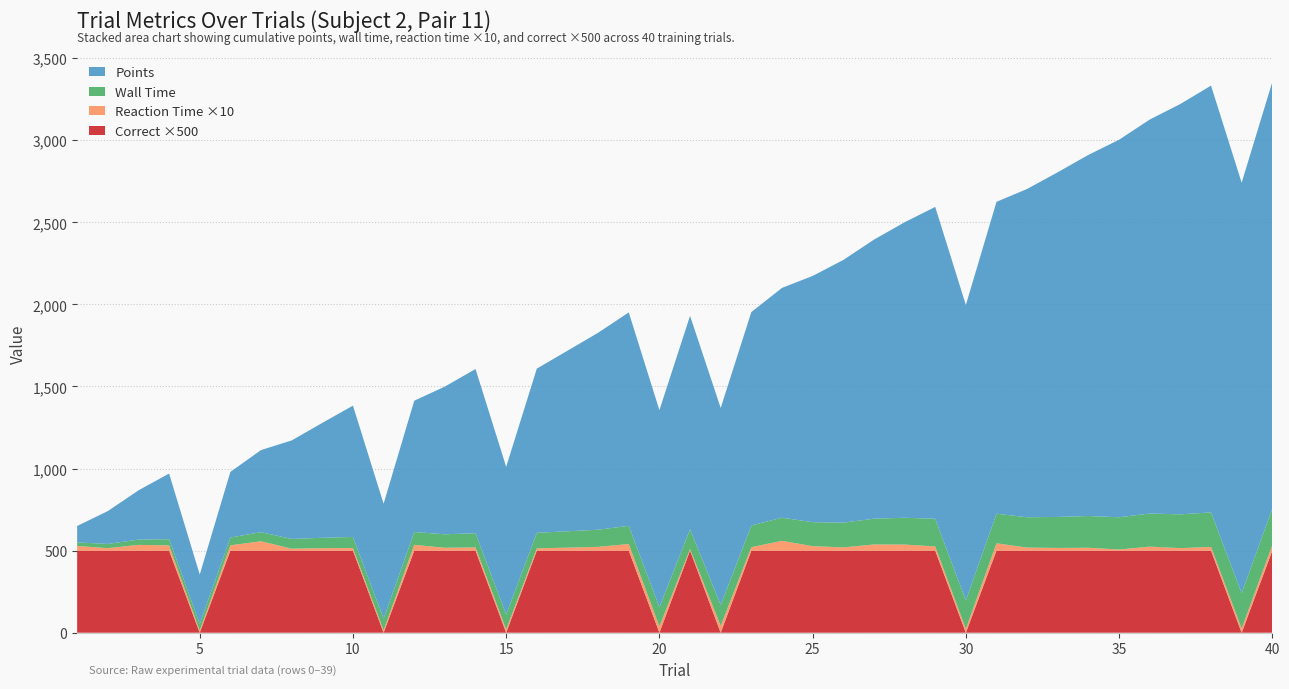

Reading left to right, transcribe all the data shown in this chart.

wall_time: 1=21.6	2=25.8	3=31.9	4=37.7	5=41.6	6=47.4	7=55.7	8=59.4	9=63.5	10=67.6	11=71.6	12=77.8	13=82.1	14=86.6	15=91.2	16=95.1	17=99.5	18=104.3	19=110.9	20=117.3	21=120.9	22=127.6	23=132.3	24=140.9	25=146.2	26=150.7	27=157.0	28=163.3	29=168.4	30=173.3	31=180.3	32=184.7	33=188.9	34=193.3	35=196.6	36=201.5	37=205.6	38=210.4	39=215.6	40=221.5
points: 1=100.0	2=200.0	3=300.0	4=400.0	5=300.0	6=400.0	7=500.0	8=600.0	9=700.0	10=800.0	11=700.0	12=800.0	13=900.0	14=1000.0	15=900.0	16=1000.0	17=1100.0	18=1200.0	19=1300.0	20=1200.0	21=1300.0	22=1200.0	23=1300.0	24=1400.0	25=1500.0	26=1600.0	27=1700.0	28=1800.0	29=1900.0	30=1800.0	31=1900.0	32=2000.0	33=2100.0	34=2200.0	35=2300.0	36=2400.0	37=2500.0	38=2600.0	39=2500.0	40=2600.0
reaction_time_x10: 1=28.6	2=15.2	3=35.2	4=32.1	5=12.8	6=32.5	7=57.0	8=12.0	9=14.8	10=15.8	11=14.1	12=35.5	13=17.6	14=19.6	15=19.6	16=13.8	17=18.4	18=23.1	19=40.3	20=38.3	21=9.6	22=41.6	23=21.1	24=59.8	25=27.3	26=19.9	27=37.6	28=37.1	29=25.7	30=23.3	31=44.7	32=18.7	33=16.5	34=17.7	35=6.7	36=24.6	37=15.5	38=22.5	39=25.8	40=33.7
correct_x500: 1=500.0	2=500.0	3=500.0	4=500.0	5=0.0	6=500.0	7=500.0	8=500.0	9=500.0	10=500.0	11=0.0	12=500.0	13=500.0	14=500.0	15=0.0	16=500.0	17=500.0	18=500.0	19=500.0	20=0.0	21=500.0	22=0.0	23=500.0	24=500.0	25=500.0	26=500.0	27=500.0	28=500.0	29=500.0	30=0.0	31=500.0	32=500.0	33=500.0	34=500.0	35=500.0	36=500.0	37=500.0	38=500.0	39=0.0	40=500.0